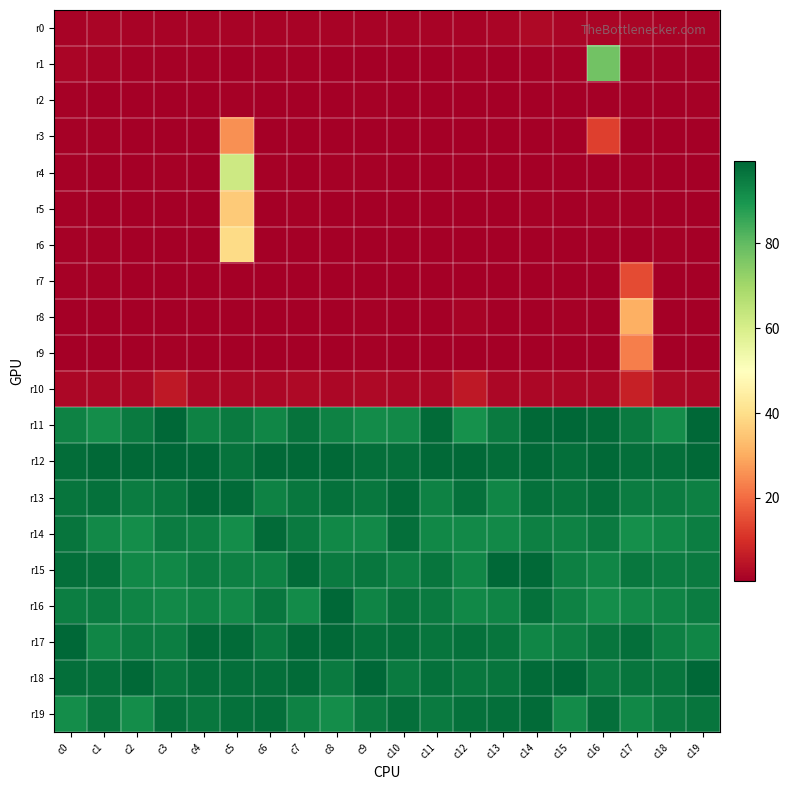

At which category is the sum across all series the highest?

c5